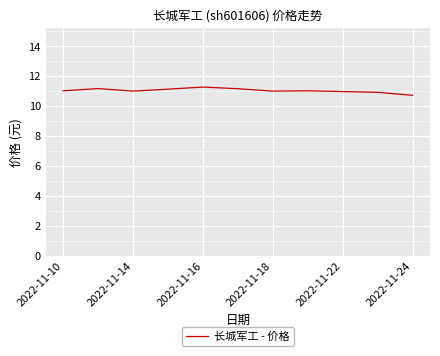

True or false: there are more than 1 points higher than both neighbors.

True